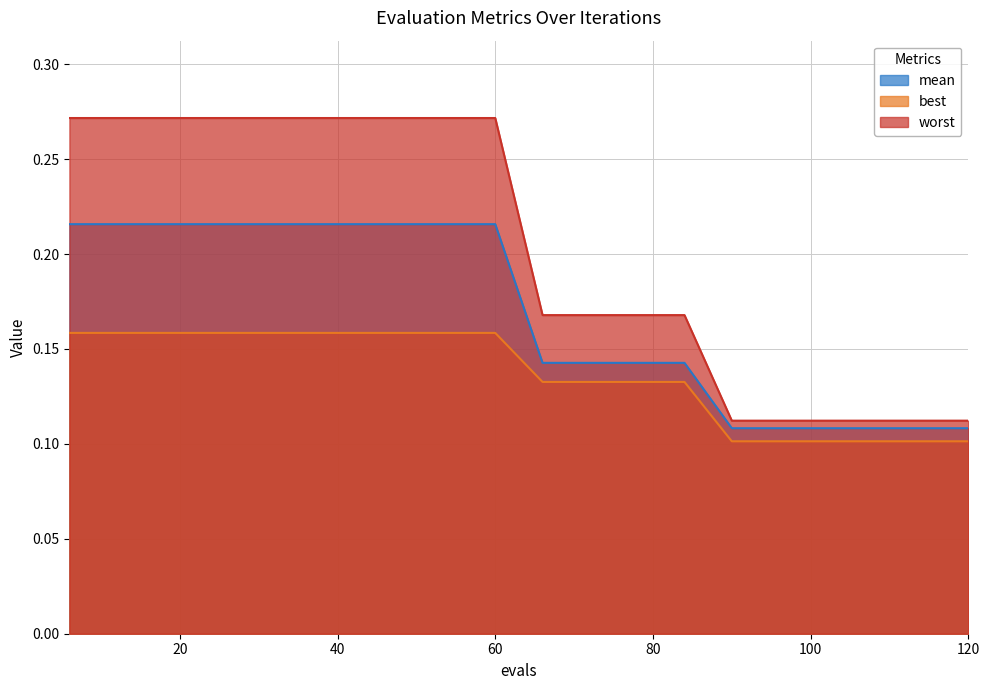

Which has a higher value, 30 or 54?

30